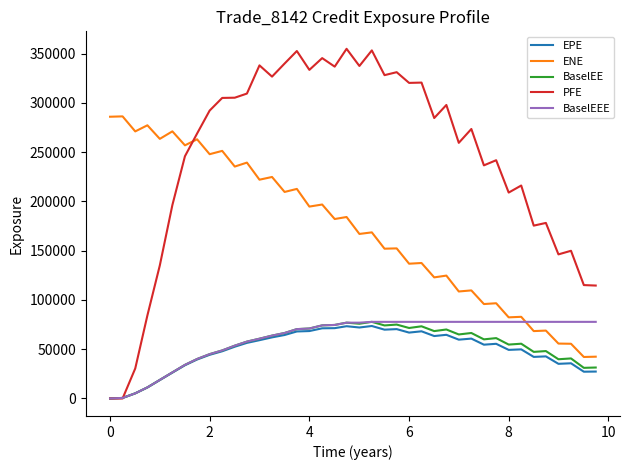

How many times do ENE and PFE cross each other?

1